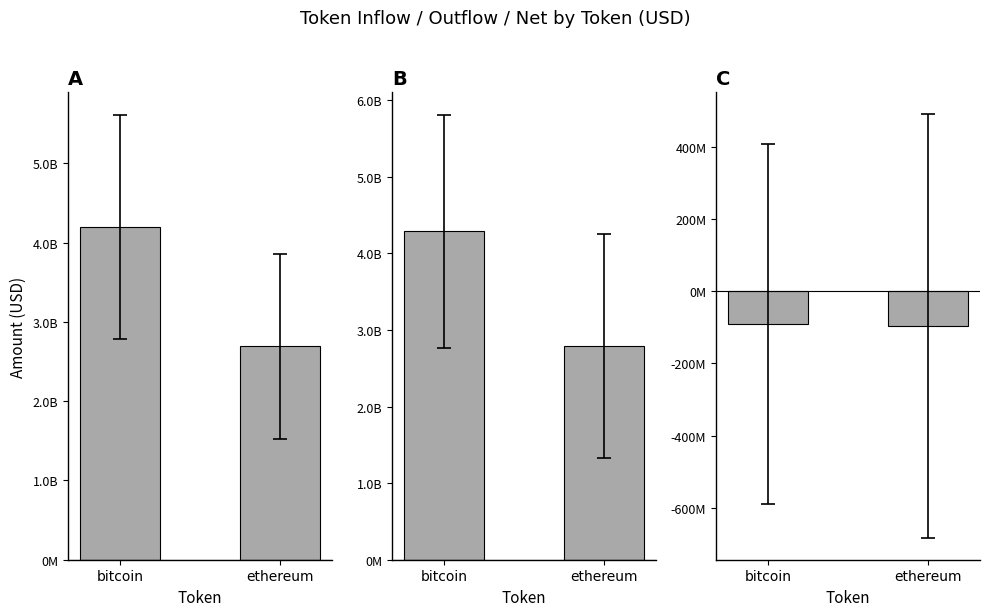

Rank the categories by inUSD value from highest to lowest.

bitcoin, ethereum